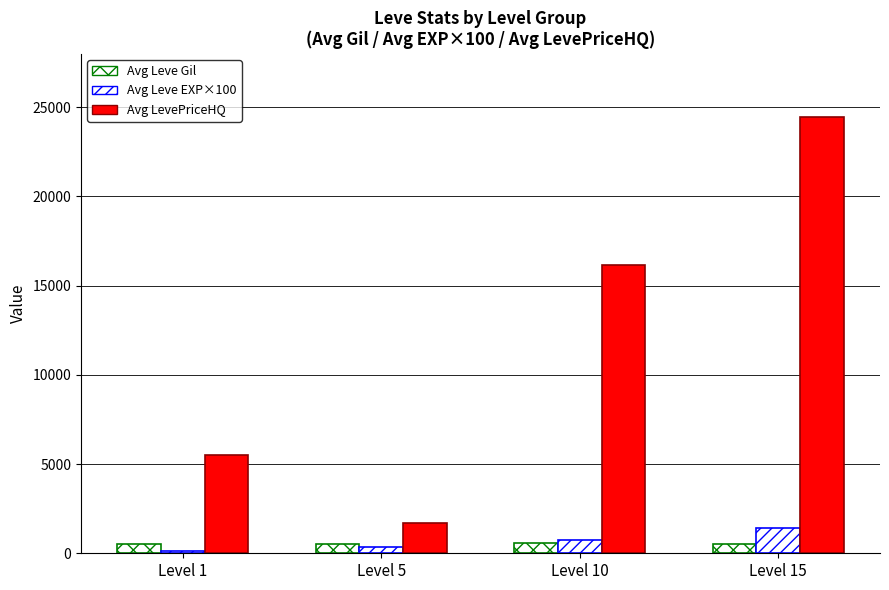

At Level 10, list the series in order from largest to smallest.

Avg LevePriceHQ, Avg Leve EXP×100, Avg Leve Gil